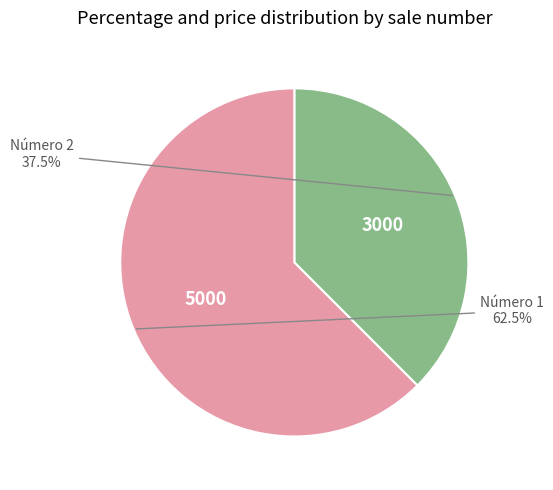

Do Número 1 and Número 2 together represent more than half of the pie?

Yes